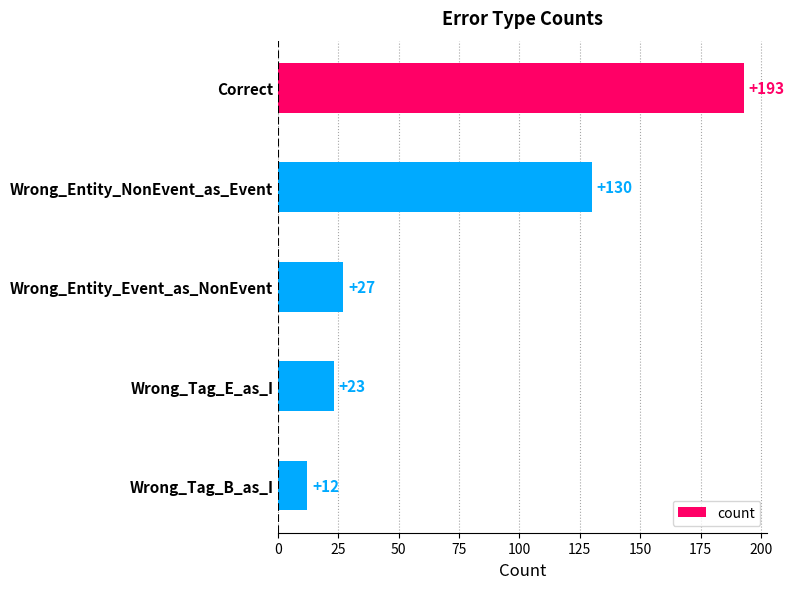

What is the smallest value displayed?

12